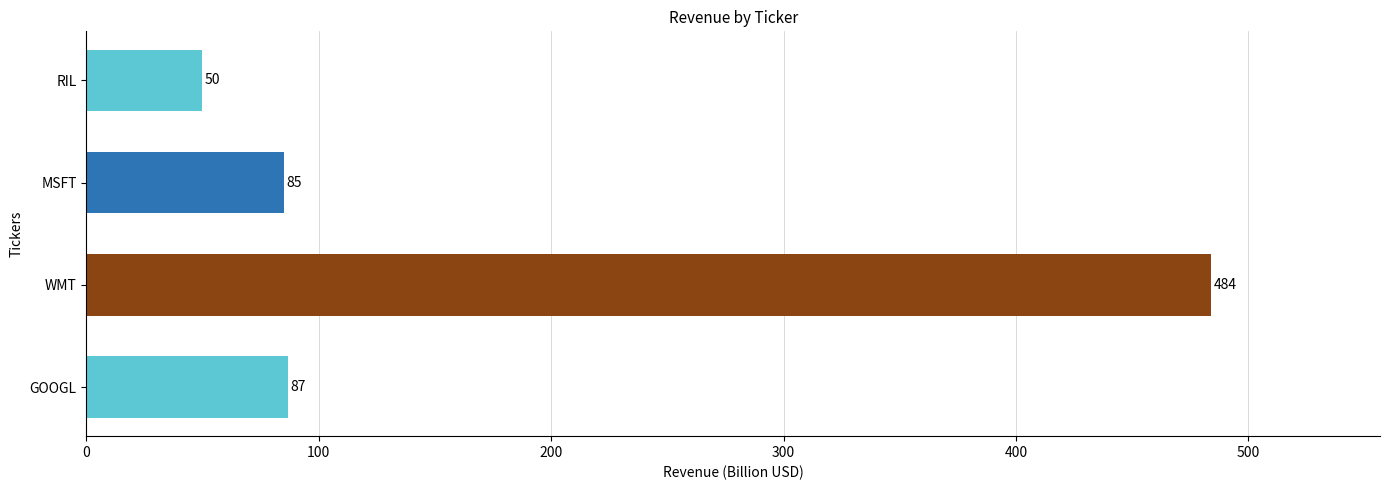

Rank the categories by value from highest to lowest.

WMT, GOOGL, MSFT, RIL